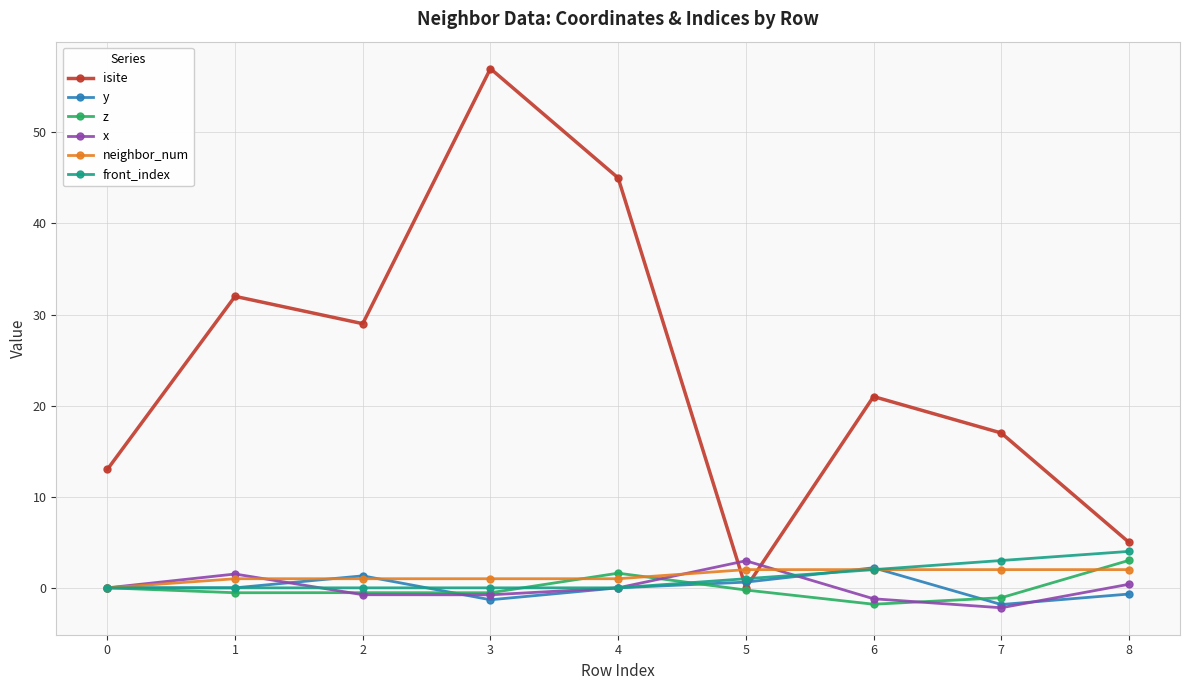

The front_index series shows 1.0 at 5. True or false?

True